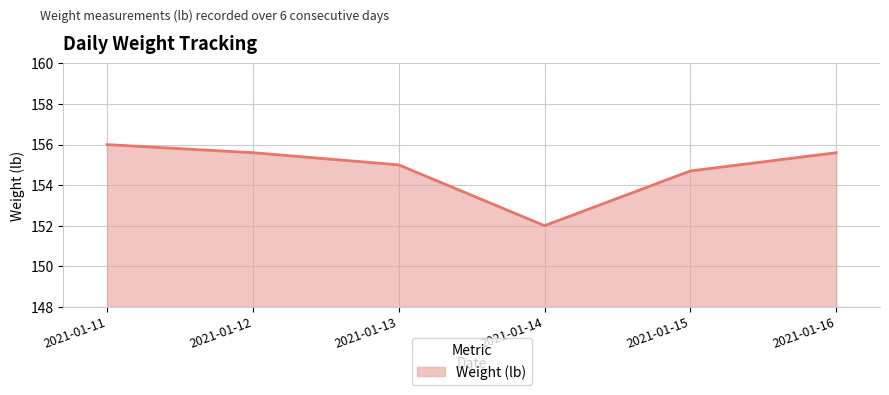

Which label corresponds to the largest value in the chart?

2021-01-11